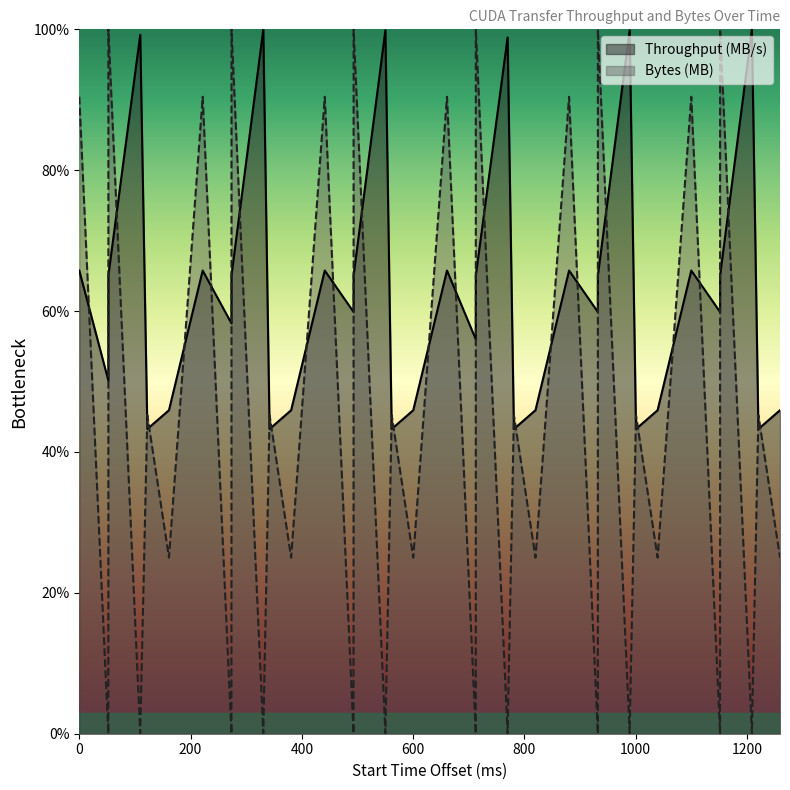

Reading left to right, what are all the values shown in this chart?

Throughput (MB/s): 65.8	50.1	65.1	99.2	43.3	45.9	65.8	58.3	65.1	100.0	43.3	45.9	65.8	59.9	65.1	99.9	43.3	45.9	65.8	56.0	65.1	98.9	43.3	45.9	65.8	59.9	65.1	99.9	43.3	45.9	65.8	59.9	65.1	100.0	43.3	45.9
Bytes (MB): 90.4	0.0	100.0	0.1	45.2	25.0	90.4	0.0	100.0	0.1	45.2	25.0	90.4	0.0	100.0	0.1	45.2	25.0	90.4	0.0	100.0	0.1	45.2	25.0	90.4	0.0	100.0	0.1	45.2	25.0	90.4	0.0	100.0	0.1	45.2	25.0